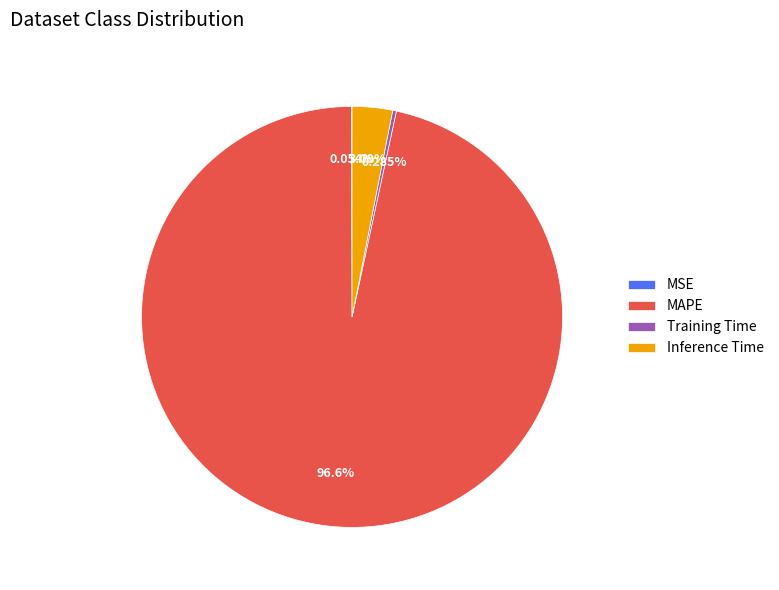

What percentage is the Inference Time slice, to the nearest percent?

3%